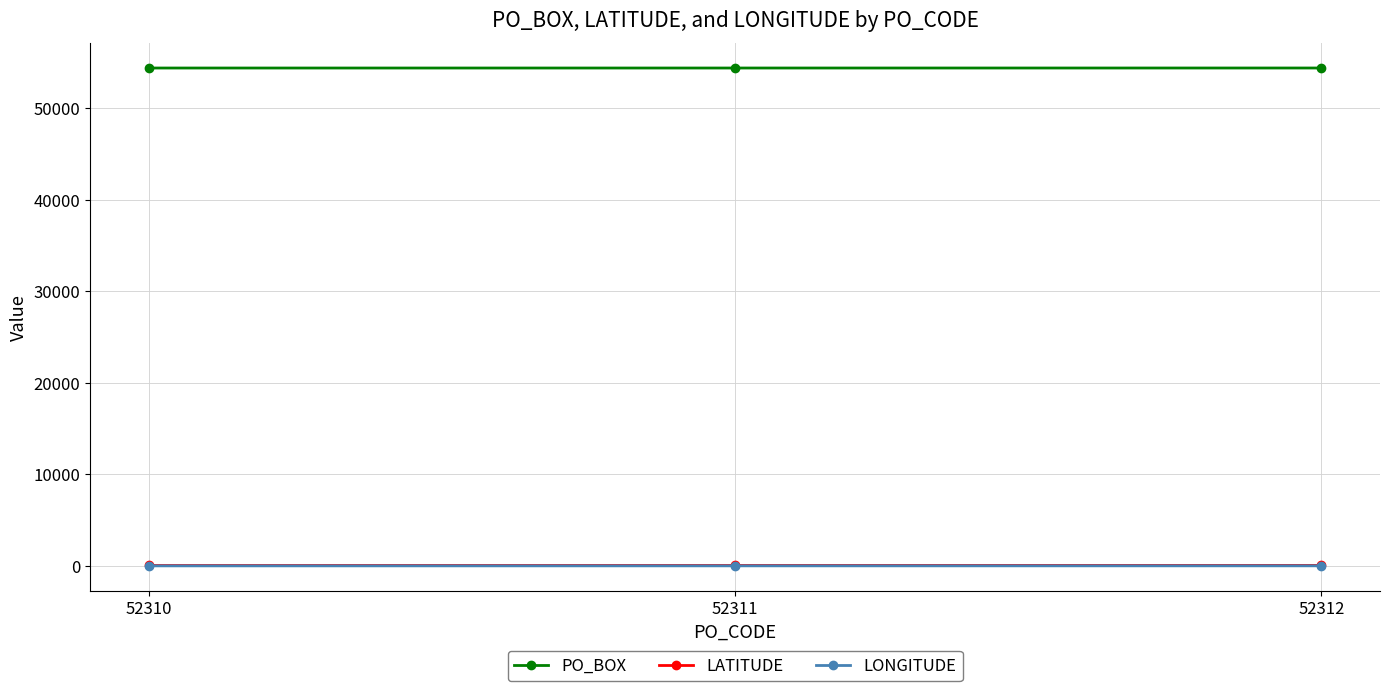

What is the greatest value displayed?

54357.0